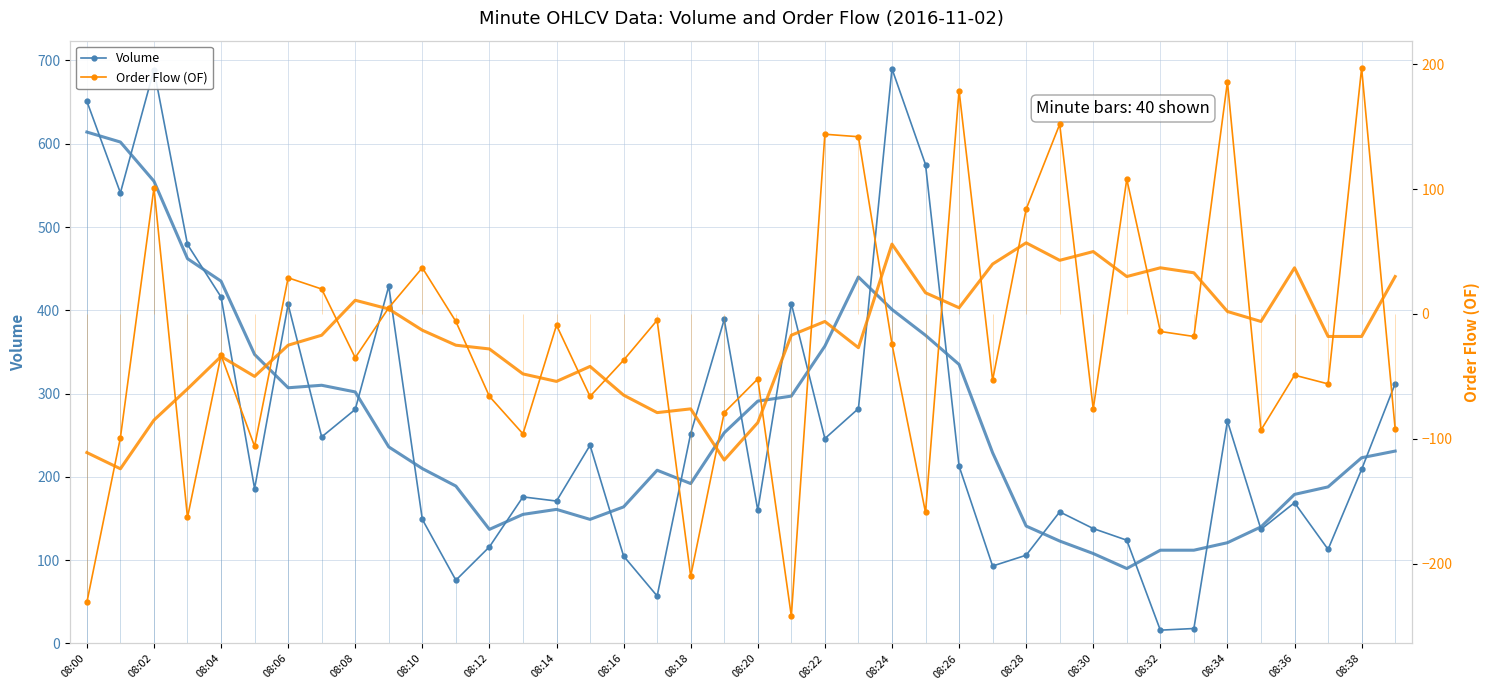

Which category has the lowest value across all series?

21